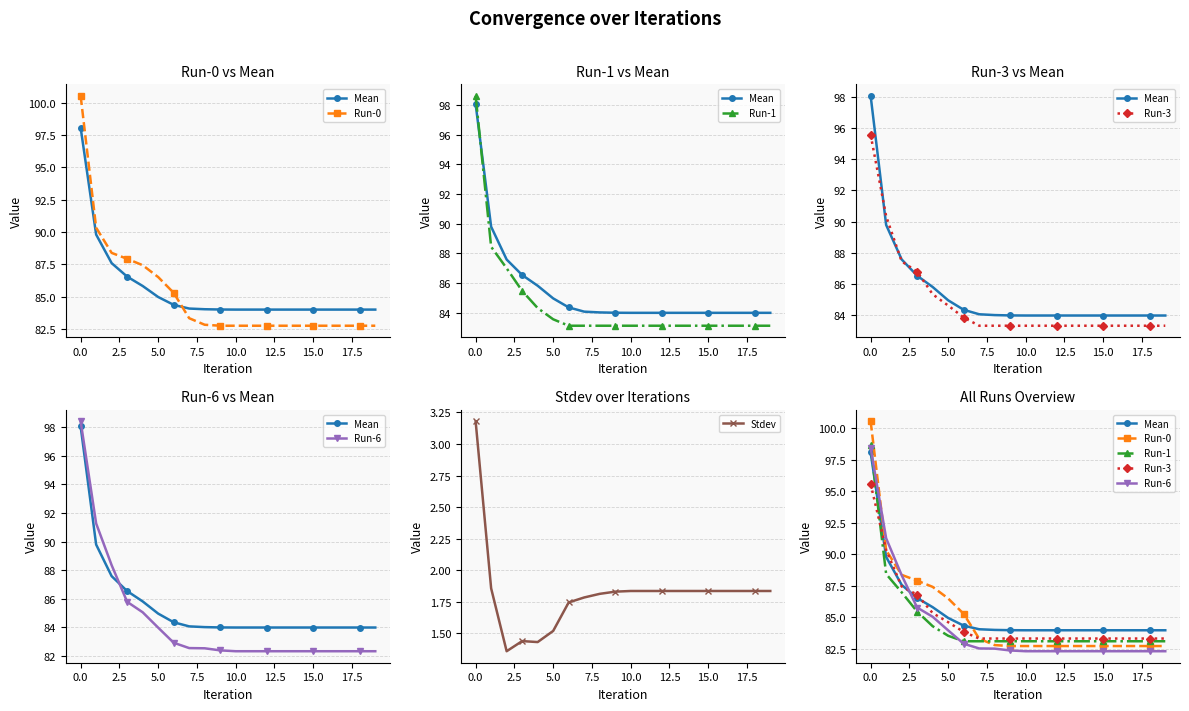

Is the value of Run-6 at 11 greater than the value of Run-1 at 0.0?

No